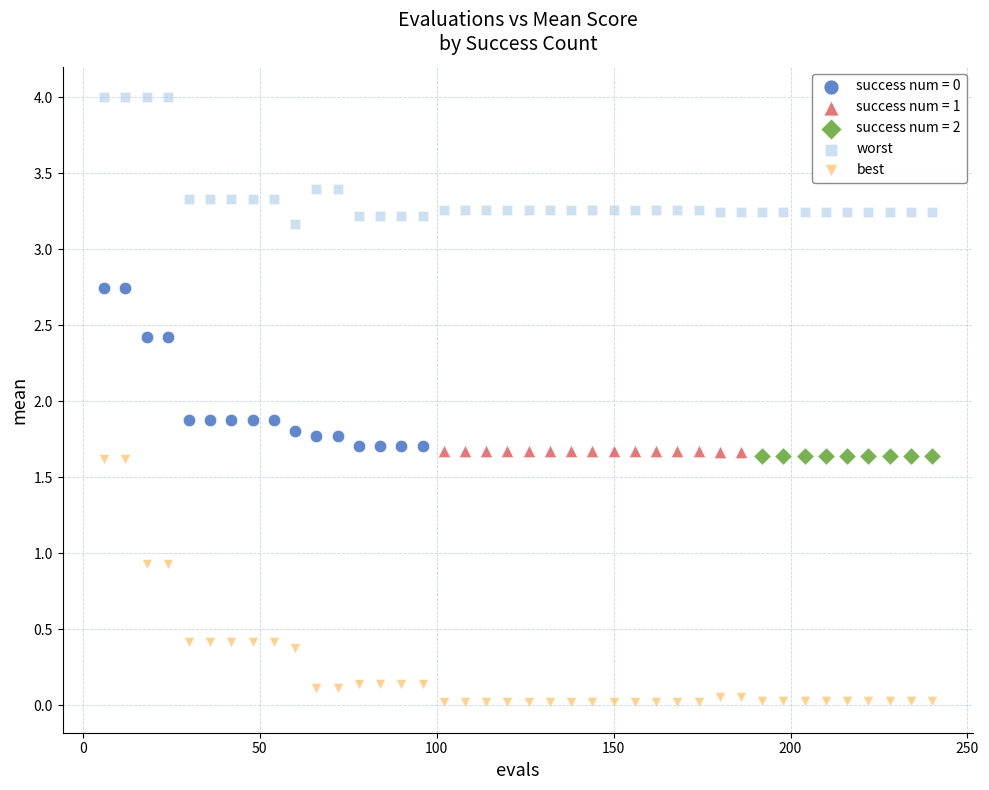

Which series reaches the minimum Y coordinate?

best